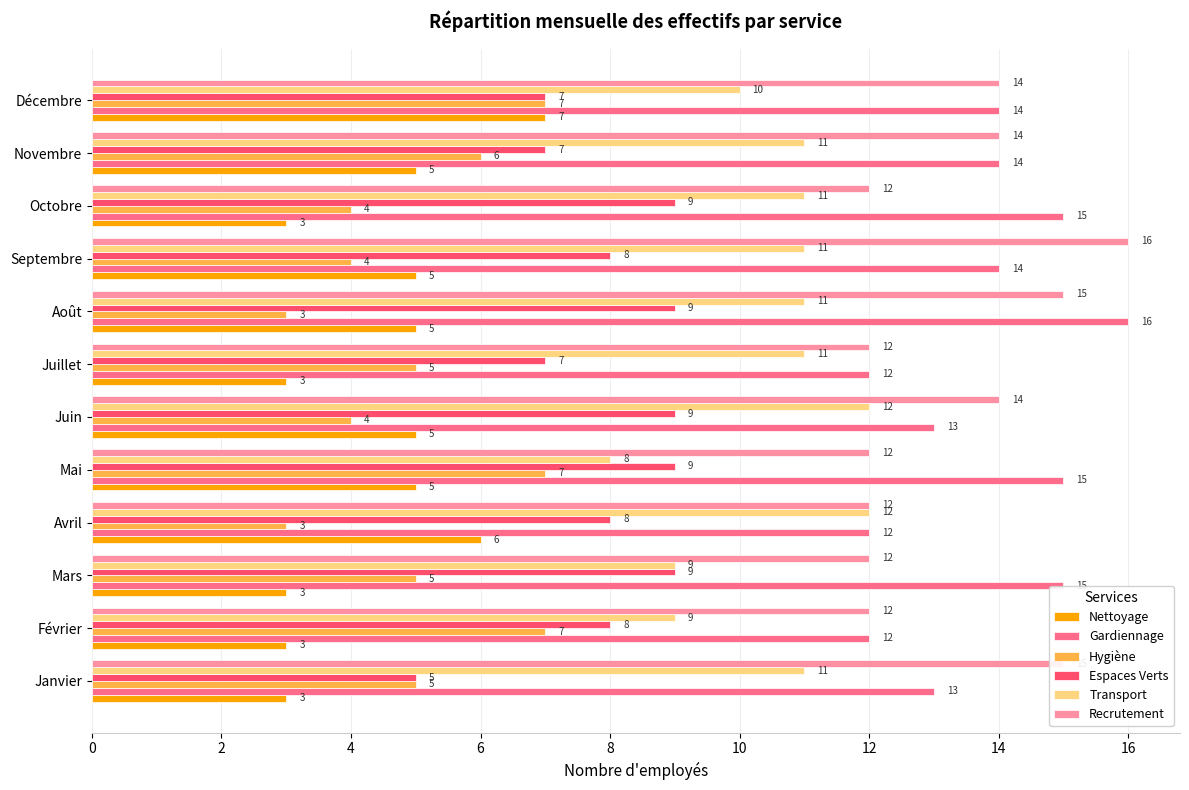

Count the Espaces Verts values in the range 7 to 9.

11